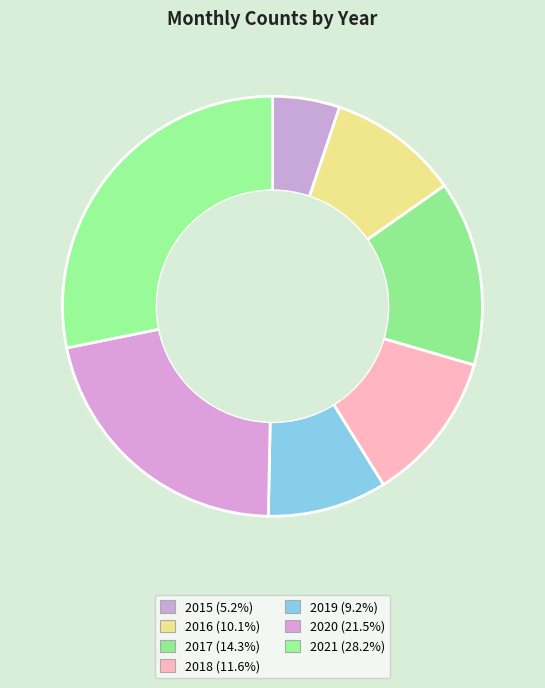

Count the number of slices in the pie.

7